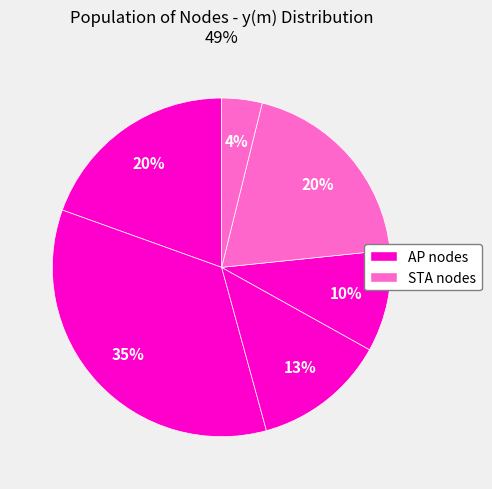

Count the number of slices in the pie.

6